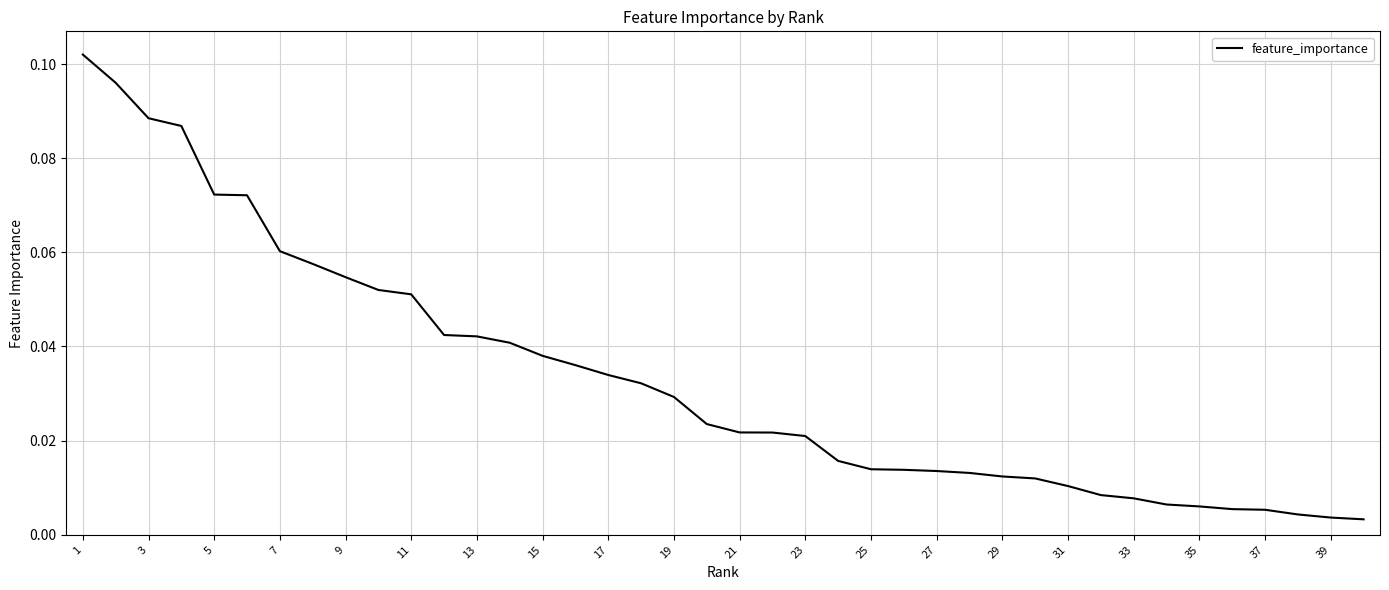

Does the chart have visible grid lines?

Yes